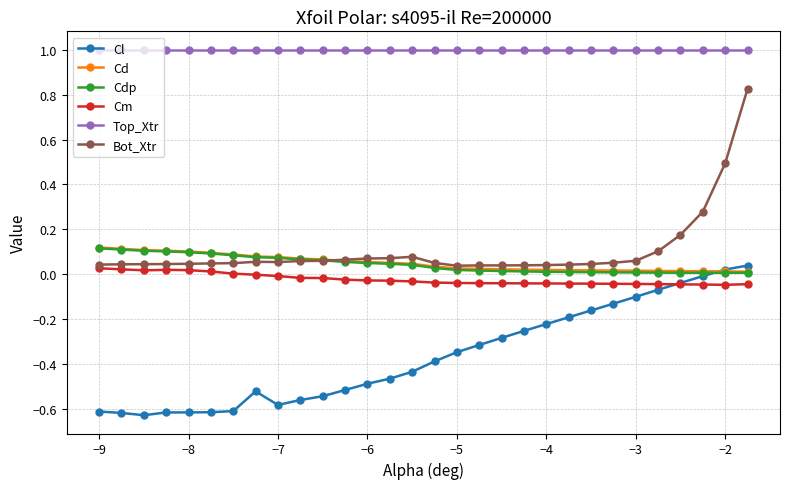

How many lines are shown in the chart?

6